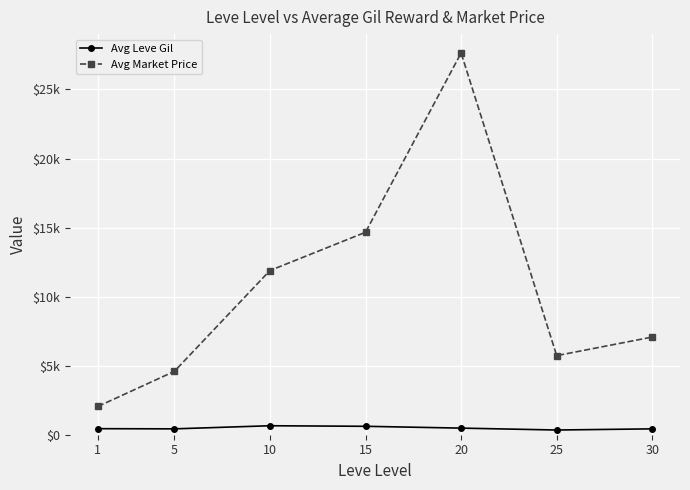

Rank the categories by Avg Leve Gil value from highest to lowest.

10, 15, 20, 1, 5, 30, 25